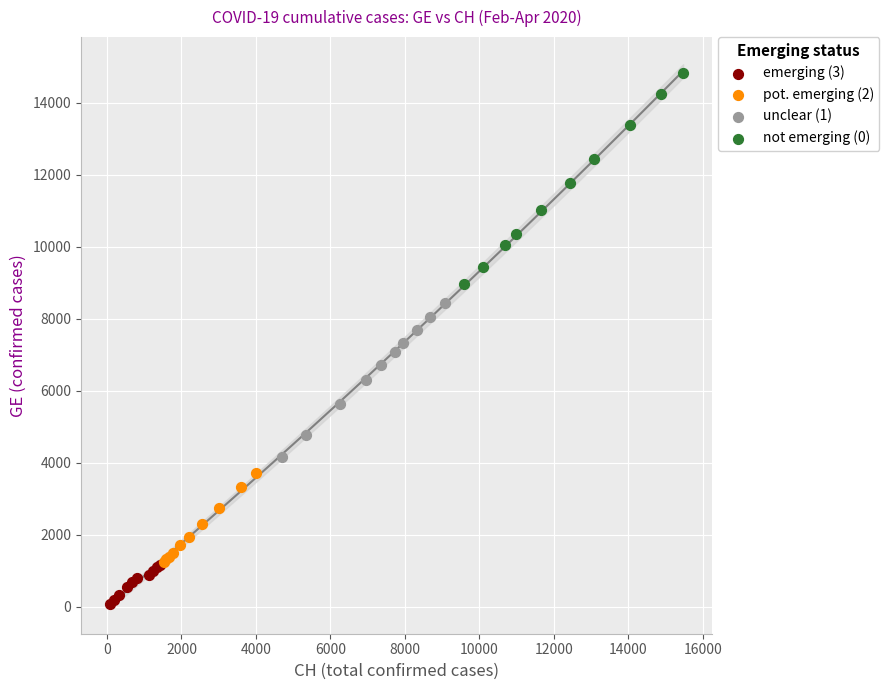

What are all the series names shown in the legend?

emerging (3), pot. emerging (2), unclear (1), not emerging (0)